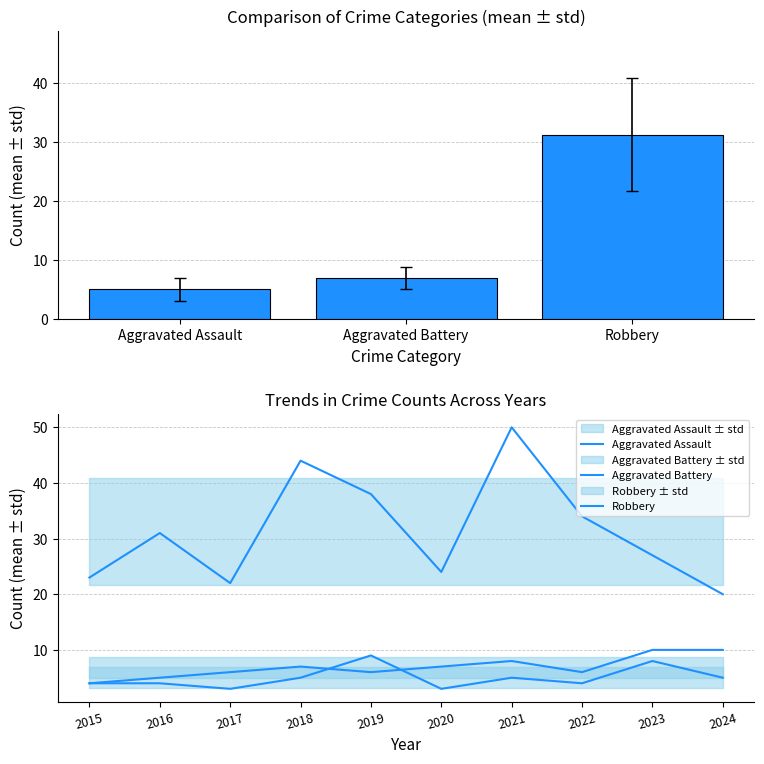

What are all the series names shown in the legend?

Aggravated Assault, Aggravated Battery, Robbery